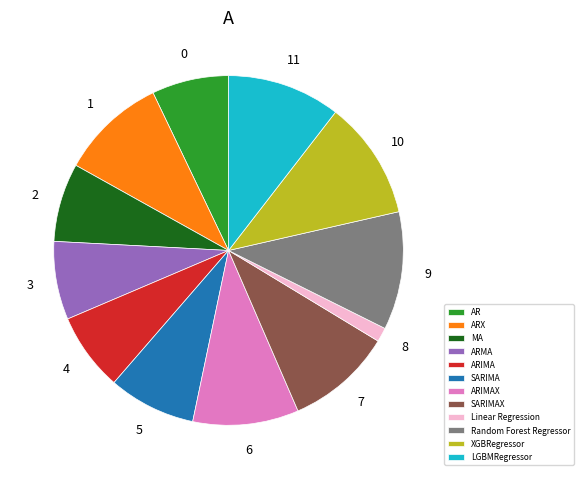

Is the sum of ARX and LGBMRegressor greater than half?

No